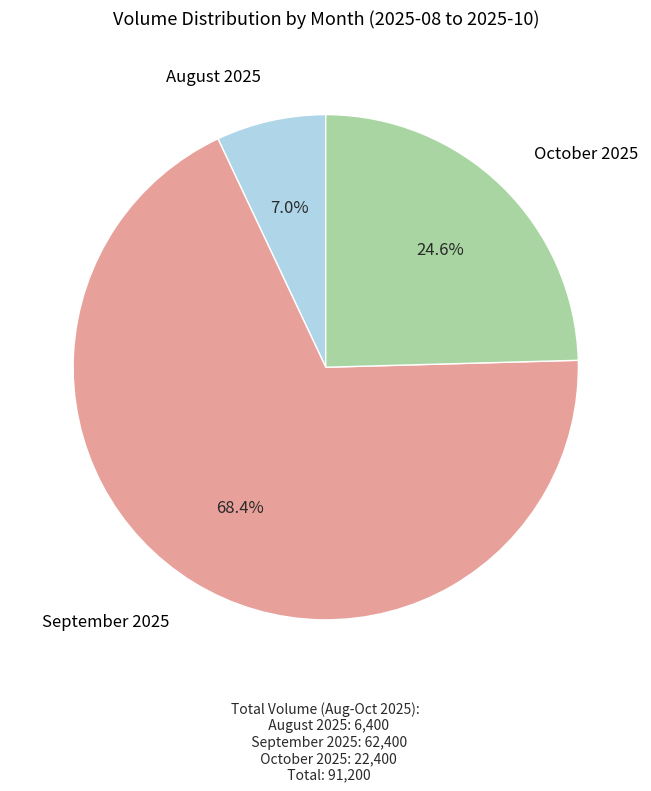

Which has a higher value, September 2025 or August 2025?

September 2025